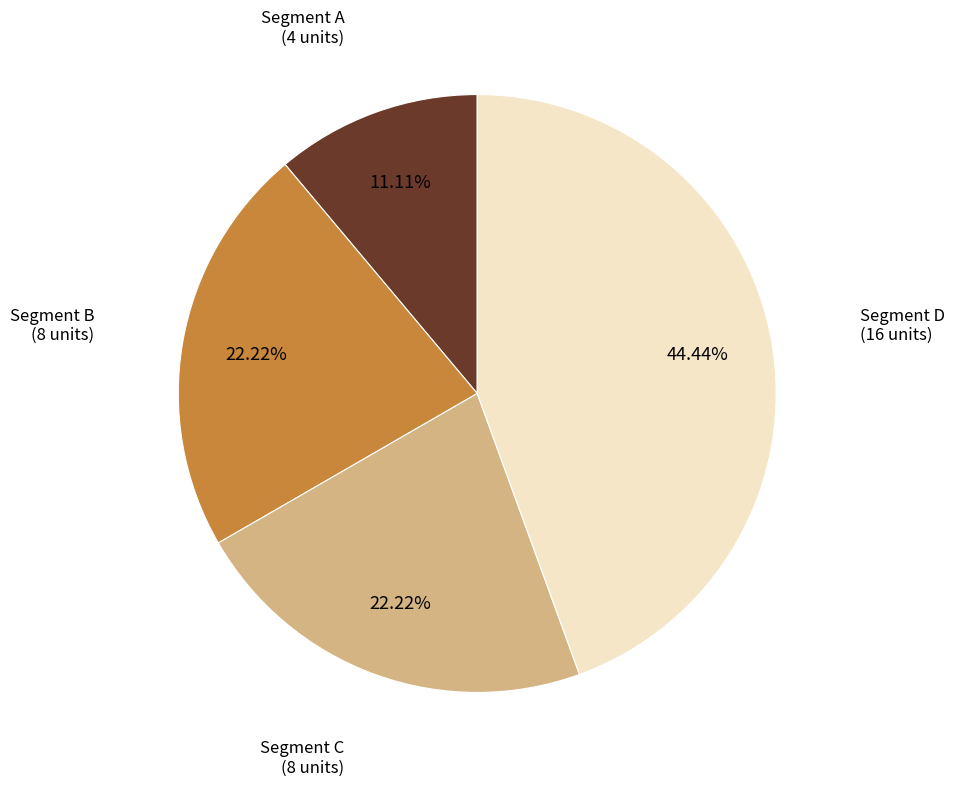

Between Segment C and Segment A, which is larger?

Segment C